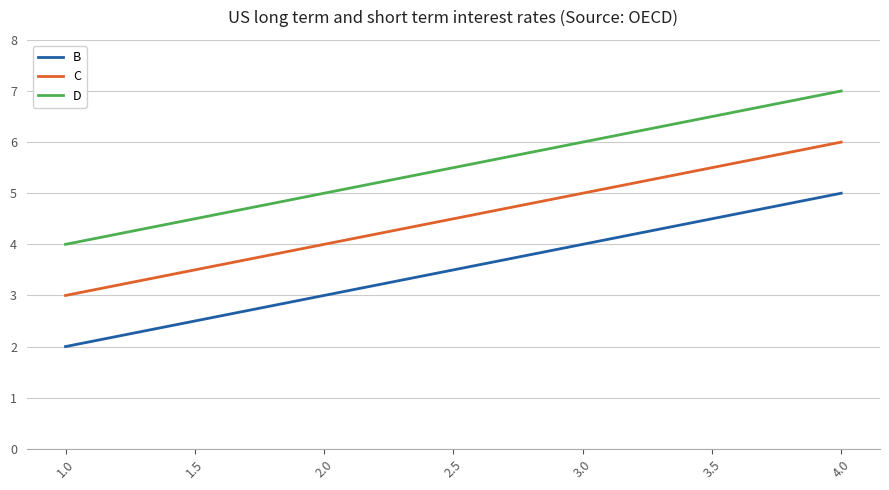

True or false: D and B cross at least once.

False